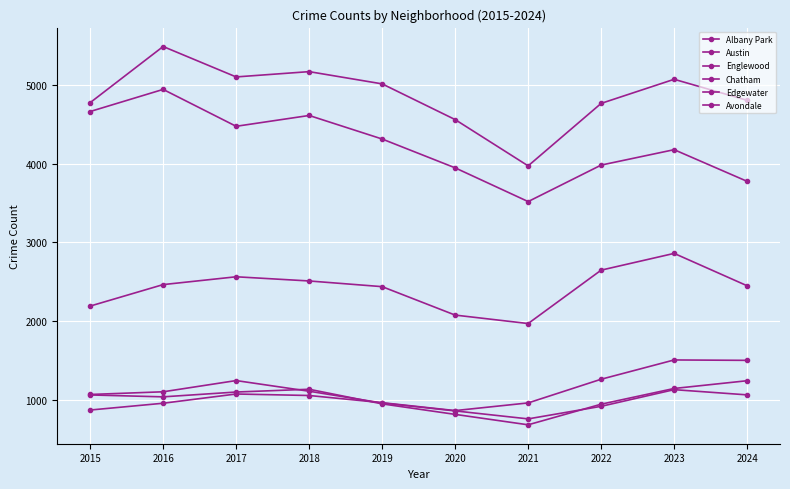

At how many categories does at least one series exceed 4831?

5